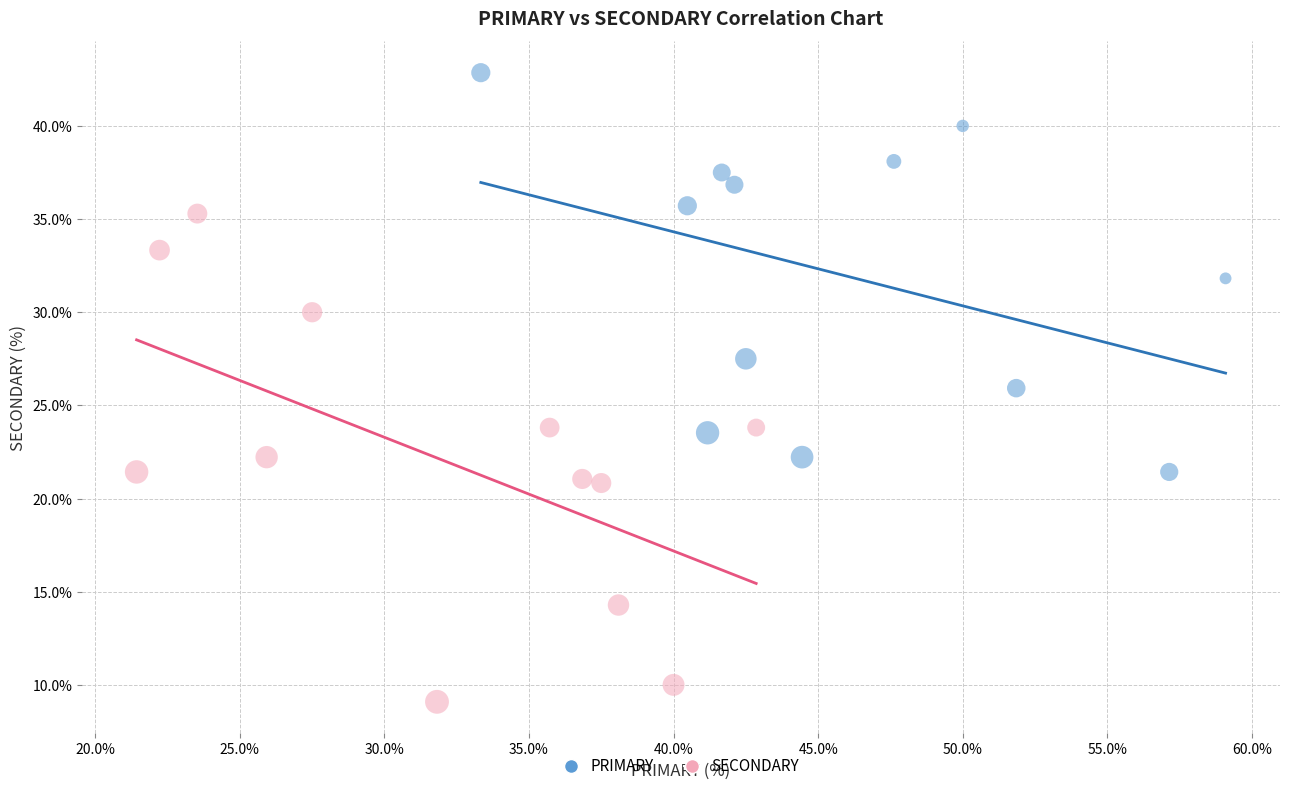

Which series has the largest Y range (max minus min)?

SECONDARY